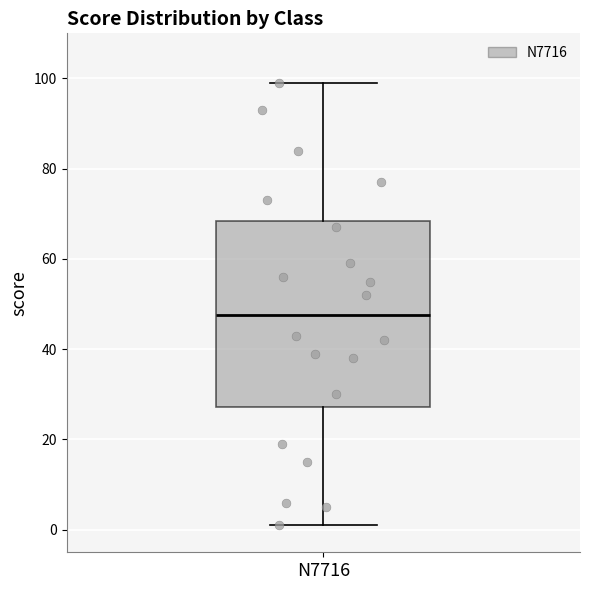

Where is the lower edge of the box for N7716 on the y-axis? The values are not printed on the chart, so give them approximately, as read against the axis.

28